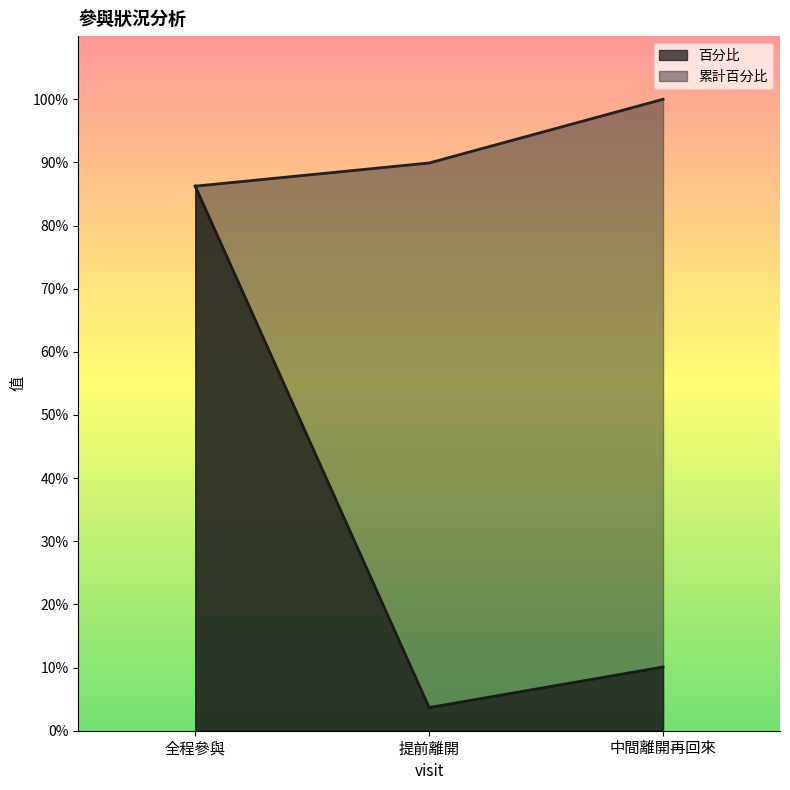

What is the sum of all 百分比 values?

100.0